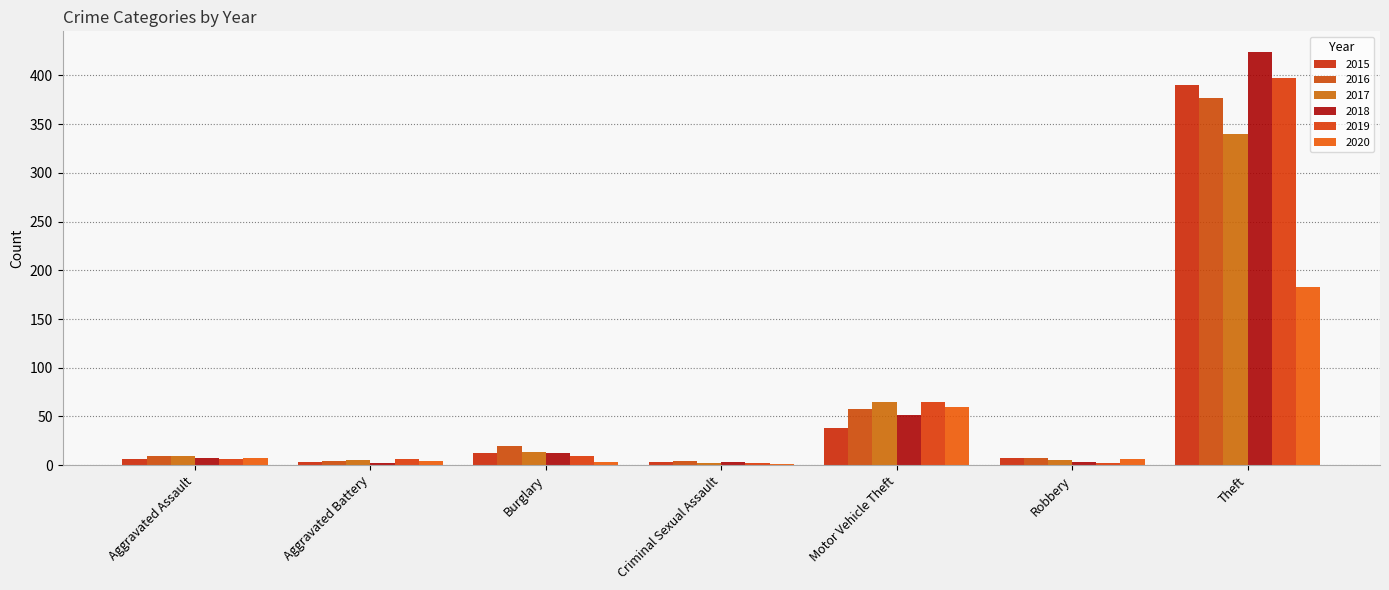

Does the chart contain stacked bars?

No